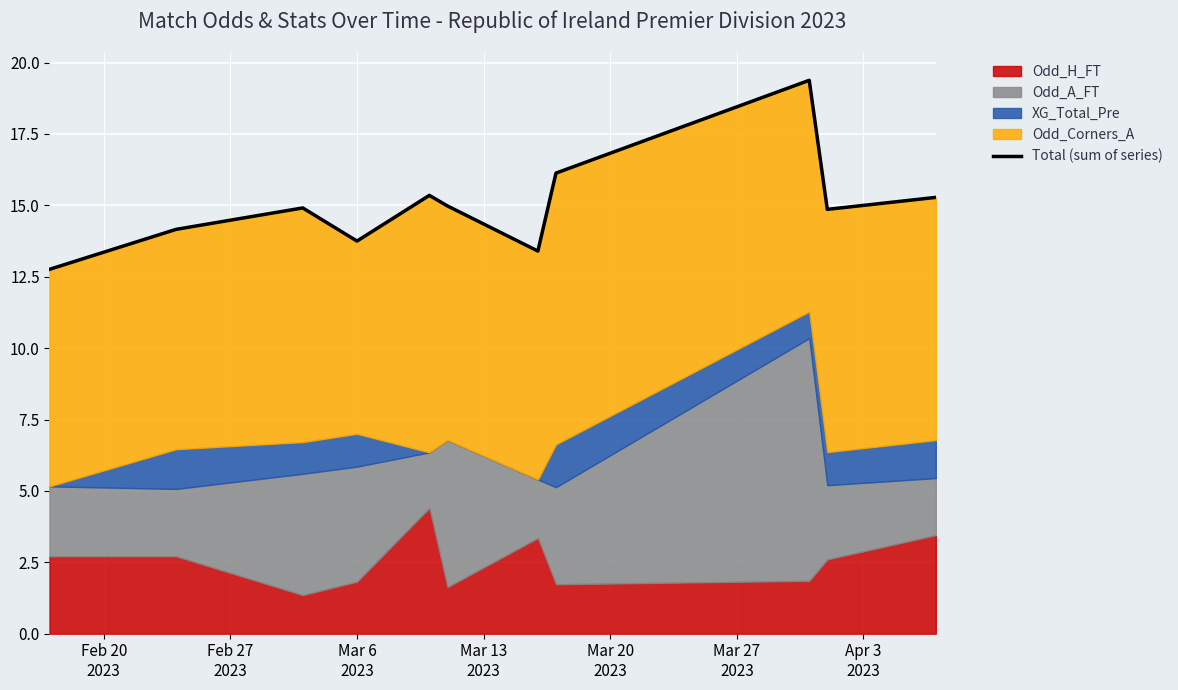

True or false: the data has more than 1 interior local peaks.

True